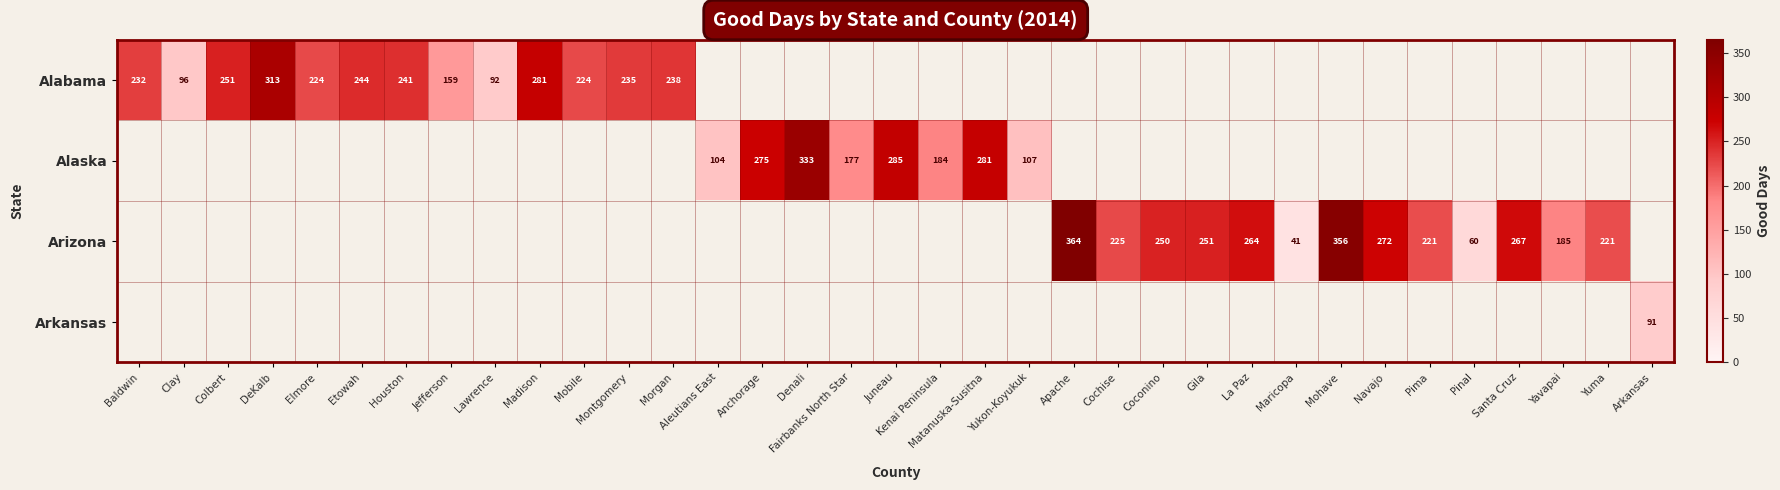

True or false: Alaska has a value of 184 at Kenai Peninsula.

True